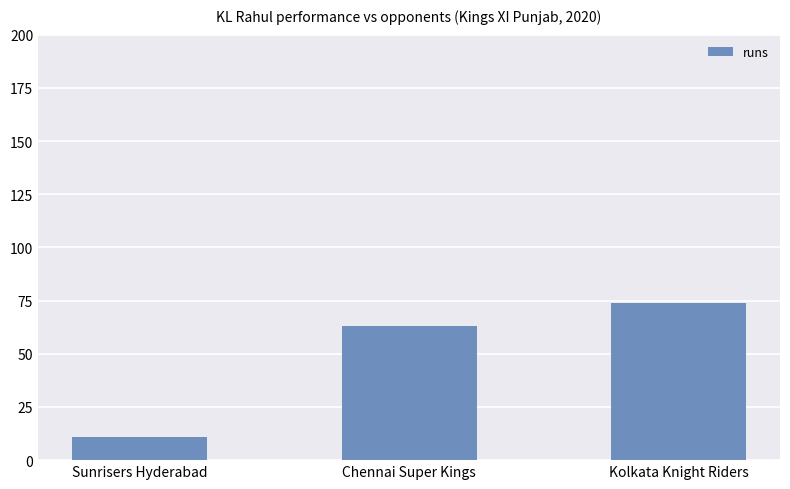

What value does the data have at Kolkata Knight Riders?

74